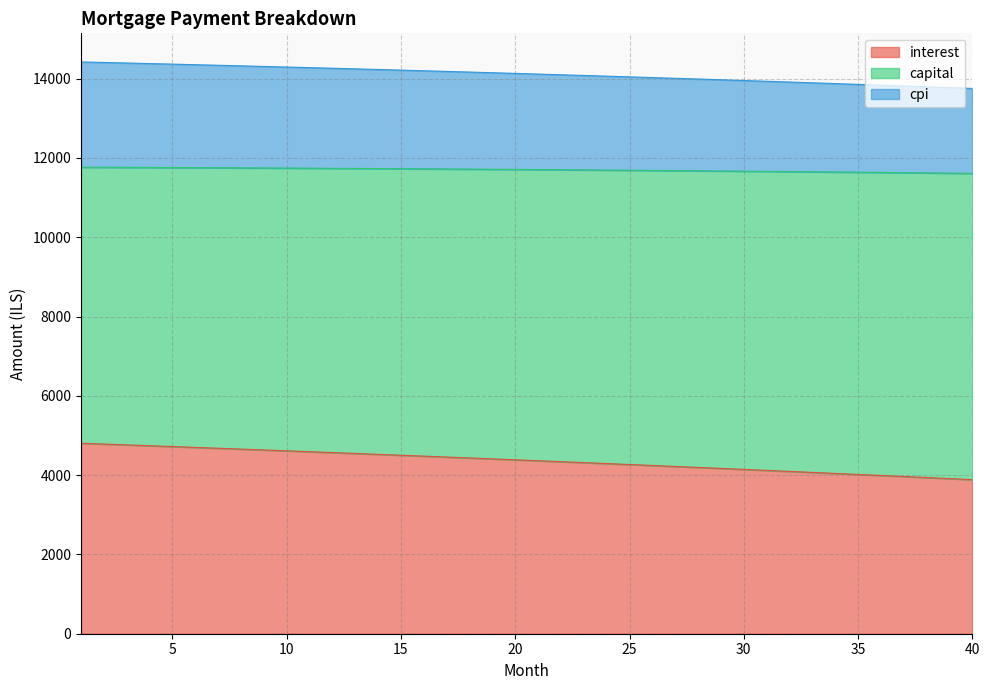

What is the greatest value displayed?

14422.6